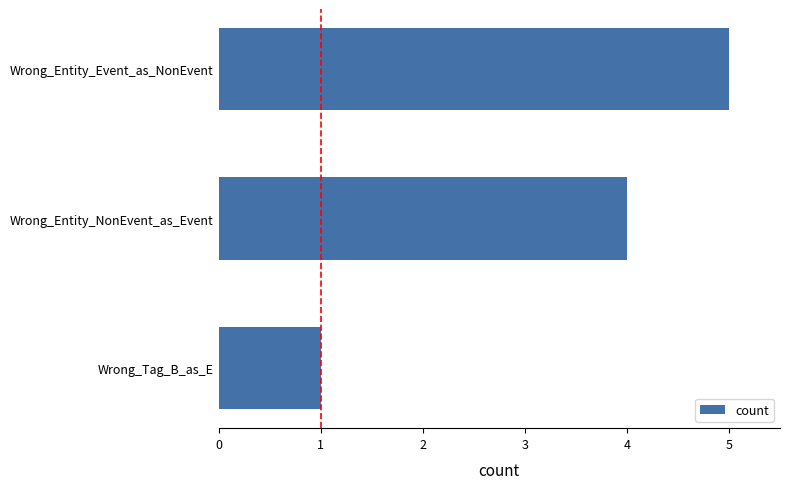

Which has a higher value, Wrong_Entity_Event_as_NonEvent or Wrong_Tag_B_as_E?

Wrong_Entity_Event_as_NonEvent